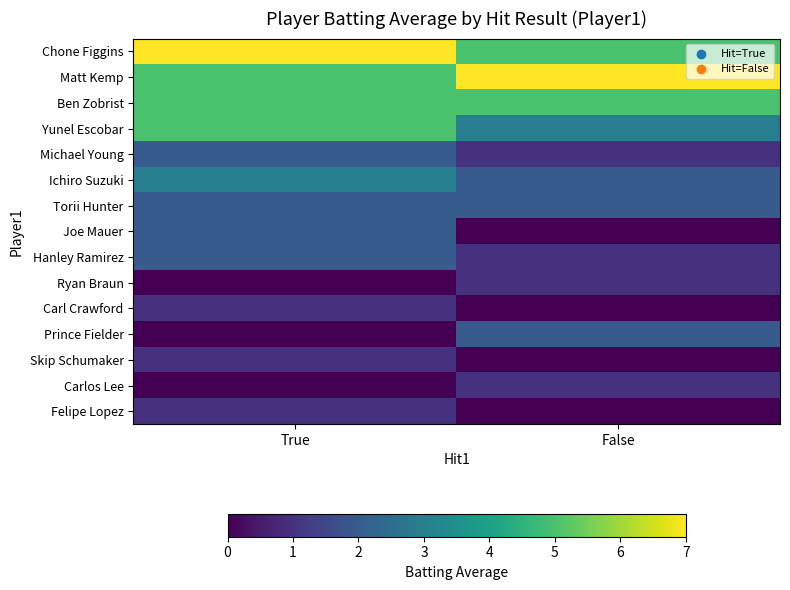

List the series in order of their peak value, highest first.

Chone Figgins, Matt Kemp, Ben Zobrist, Yunel Escobar, Ichiro Suzuki, Michael Young, Torii Hunter, Joe Mauer, Hanley Ramirez, Prince Fielder, Ryan Braun, Carl Crawford, Skip Schumaker, Carlos Lee, Felipe Lopez